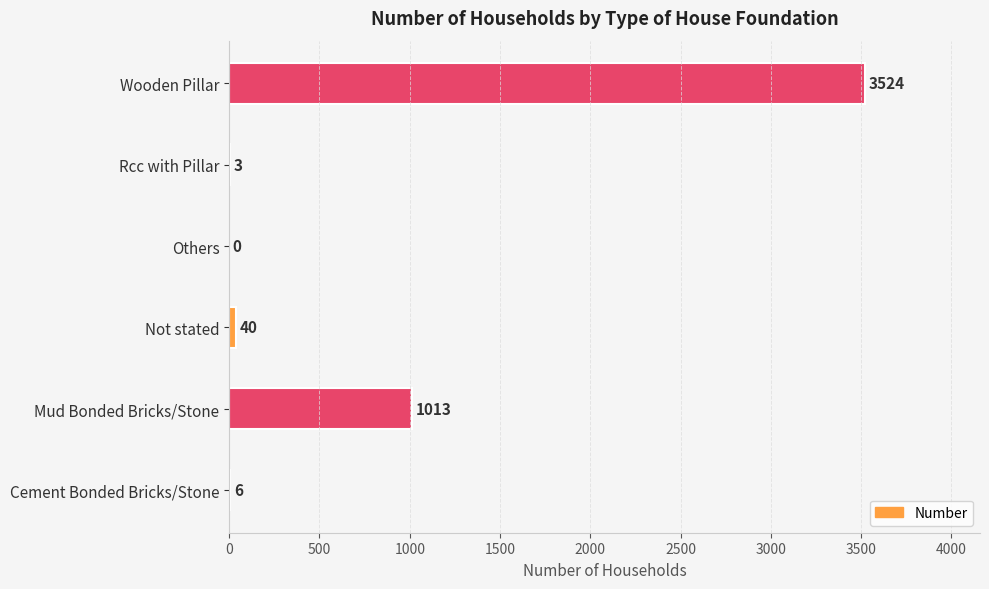

What is the approximate value at Wooden Pillar, to the nearest 50?

3500